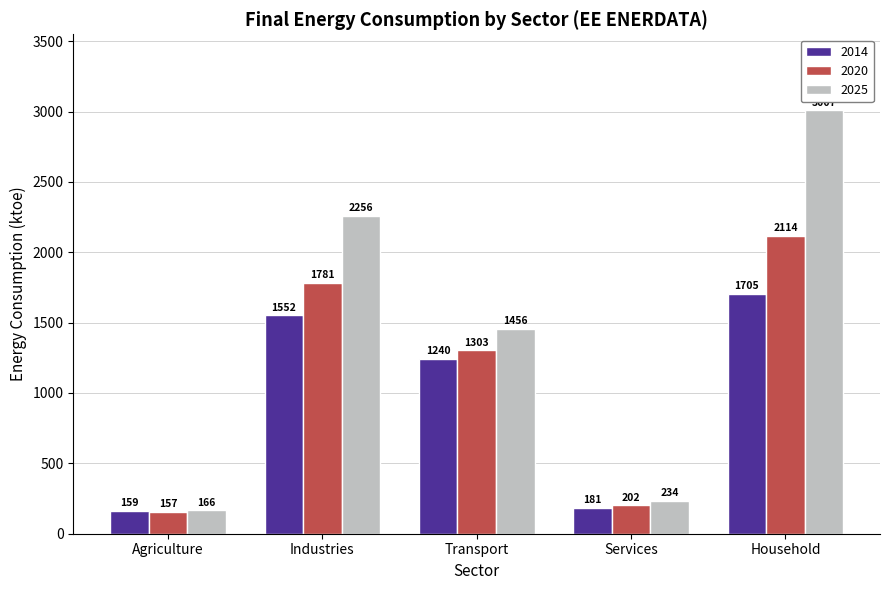

True or false: 2014 has a value of 2156.5 at Industries.

False